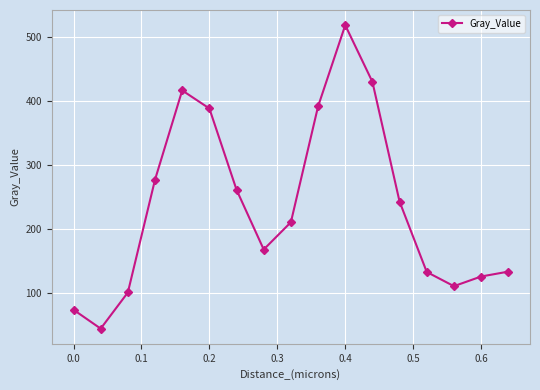

What is the average value?

236.6